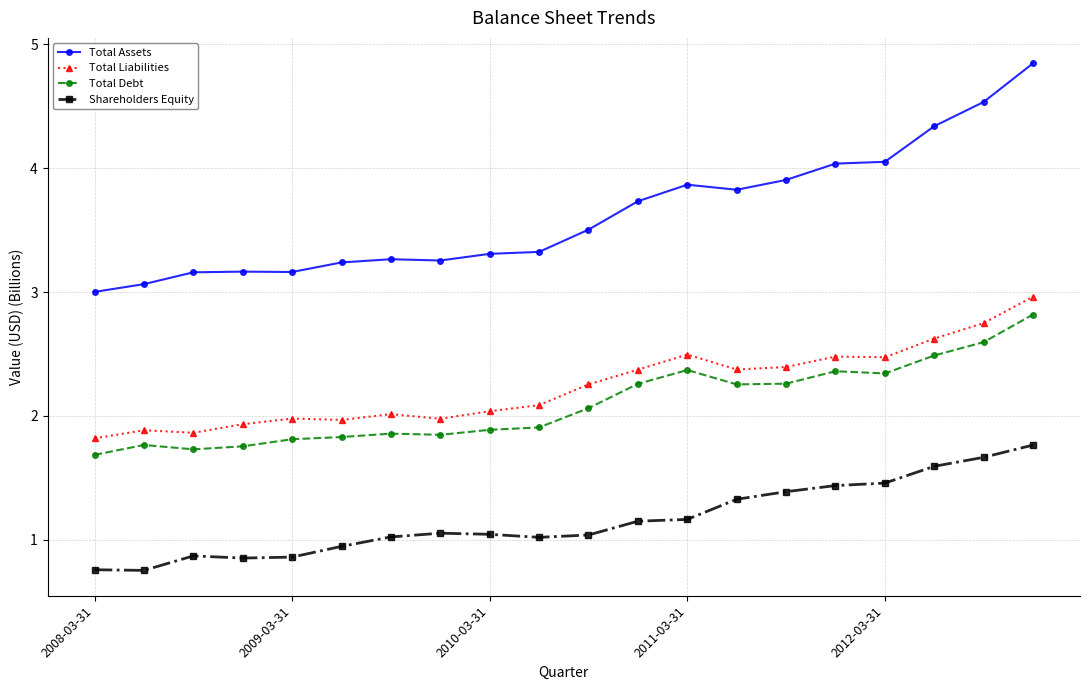

True or false: Total Assets and Shareholders Equity cross at least once.

False